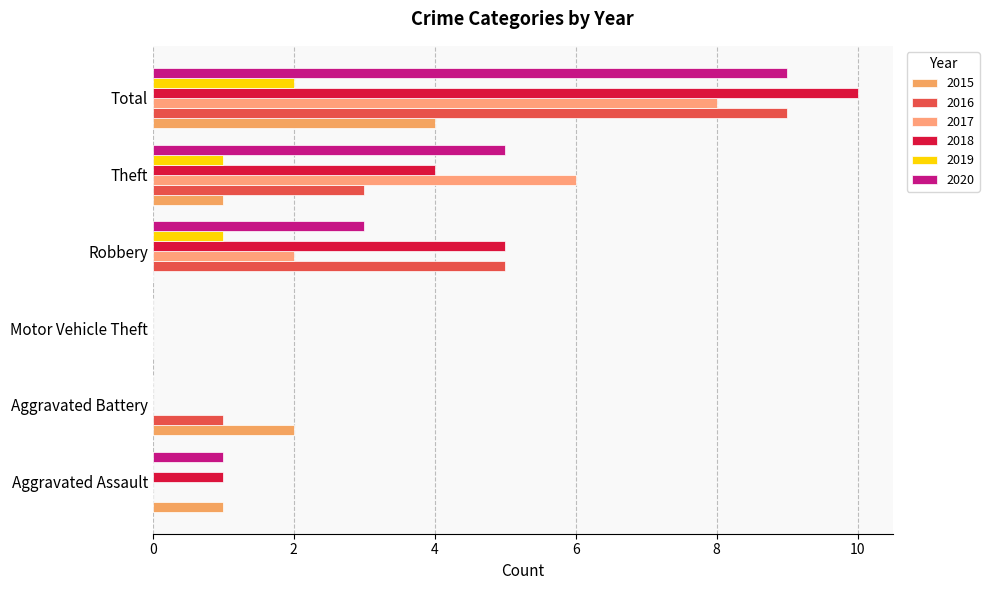

At which label does 2018 reach its peak?

Total